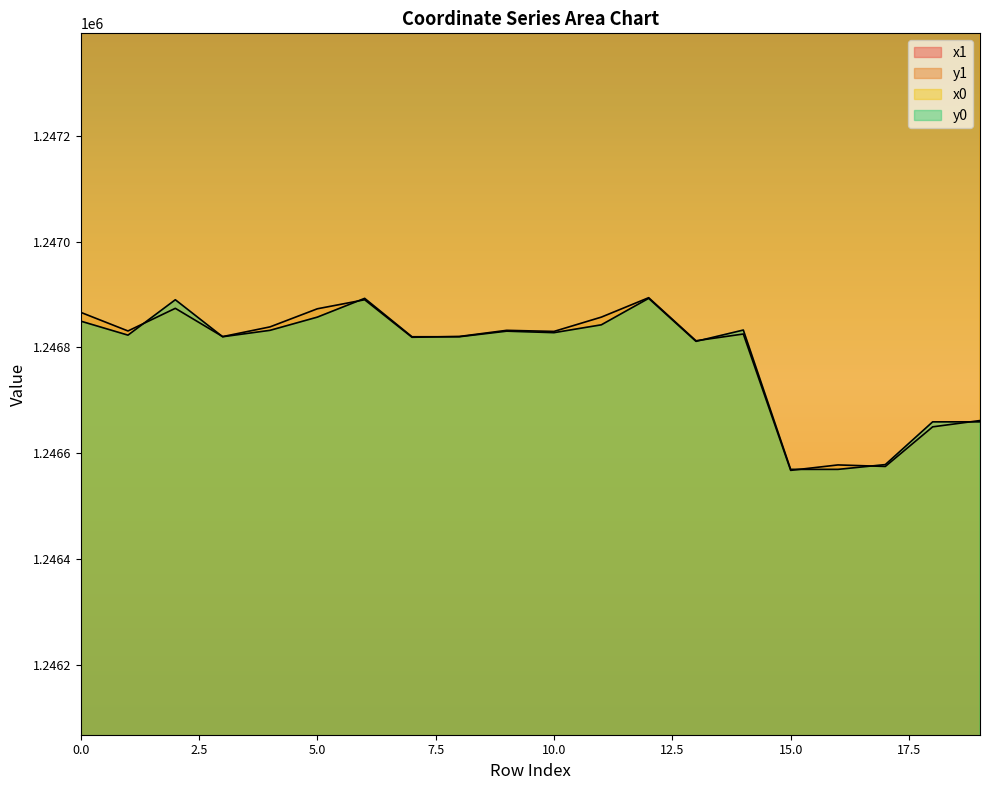

How many series are shown in this chart?

4